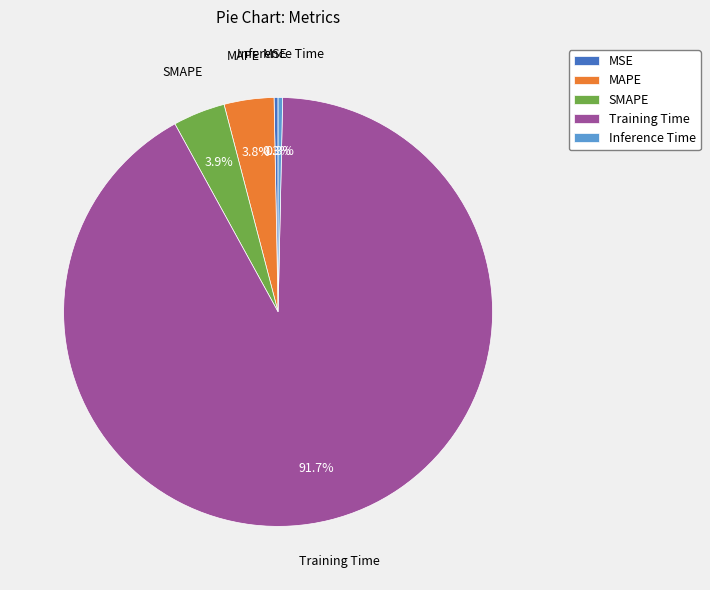

Is there any slice that represents more than half of the pie?

Yes